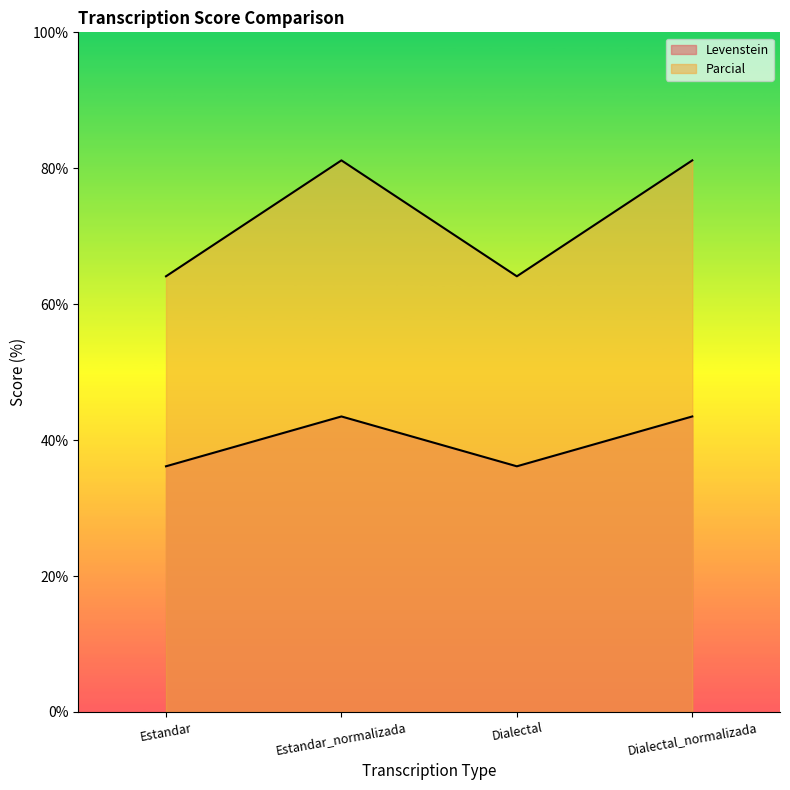

What is the difference between the maximum and minimum values in the Levenstein series?

7.3